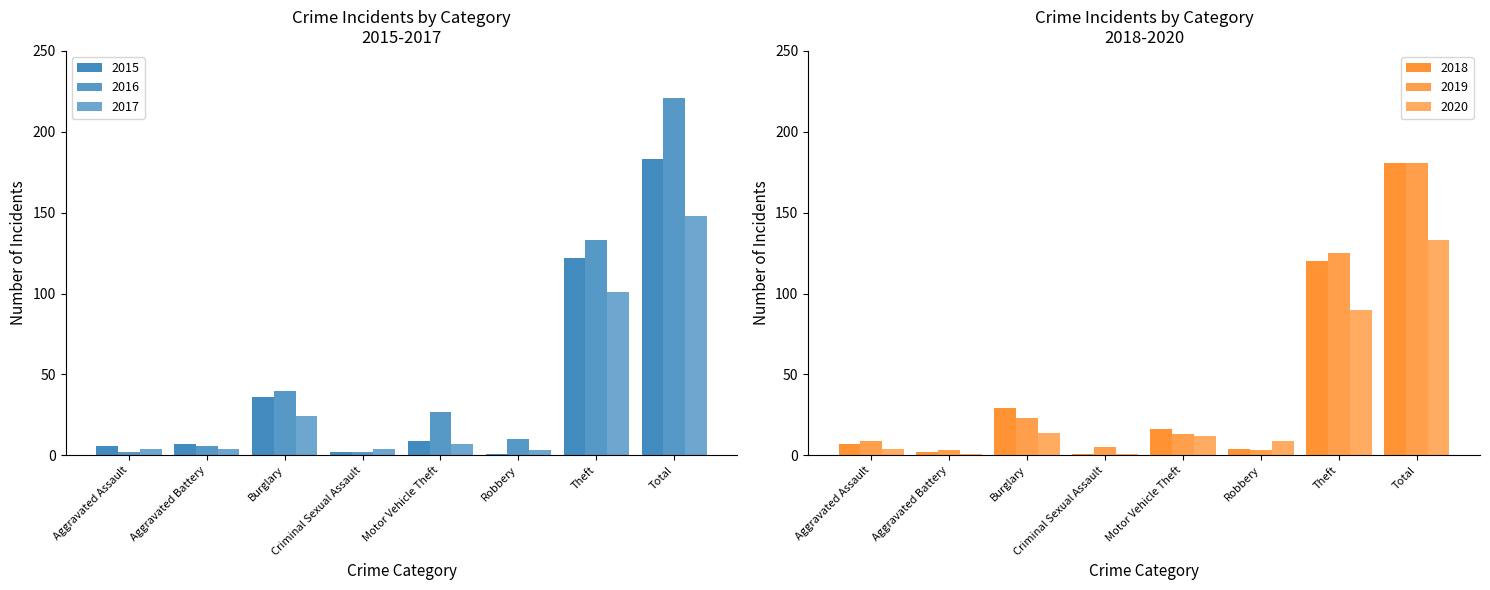

What is the spread (max minus min) of values at Criminal Sexual Assault?

4